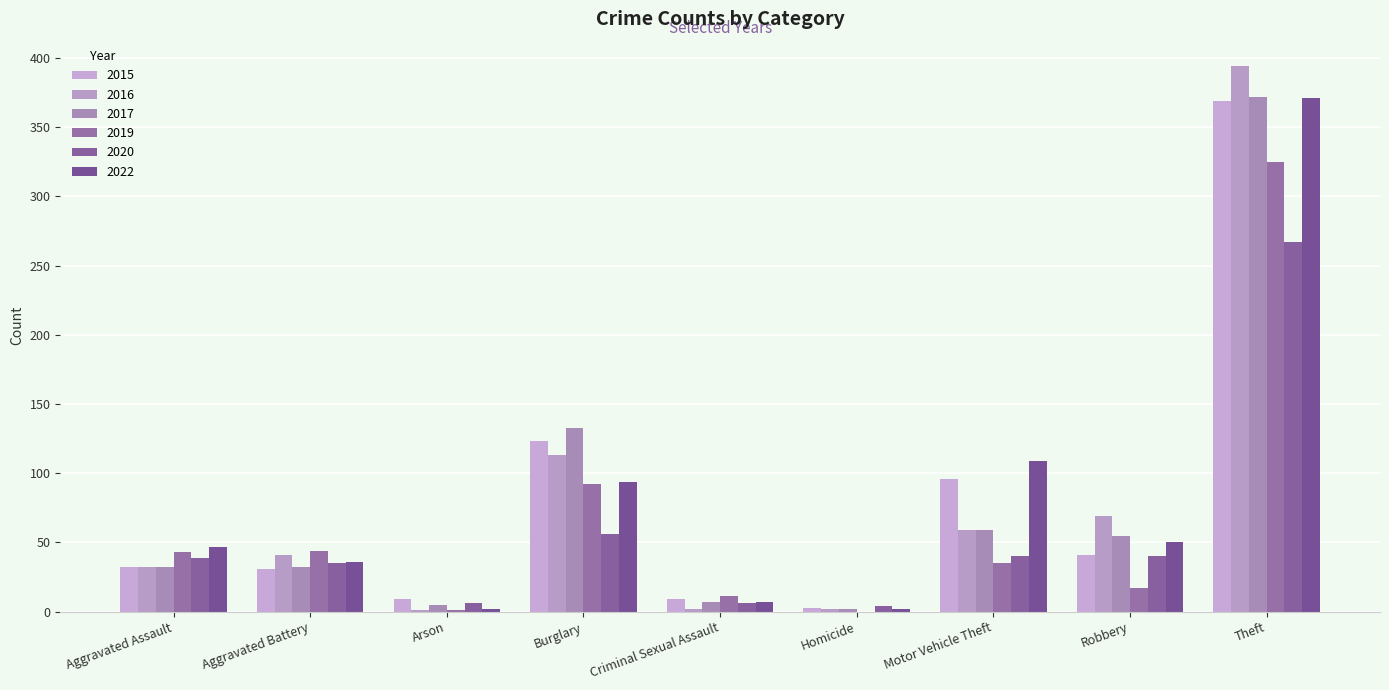

What is the label of the 6th bar from the right?

Burglary